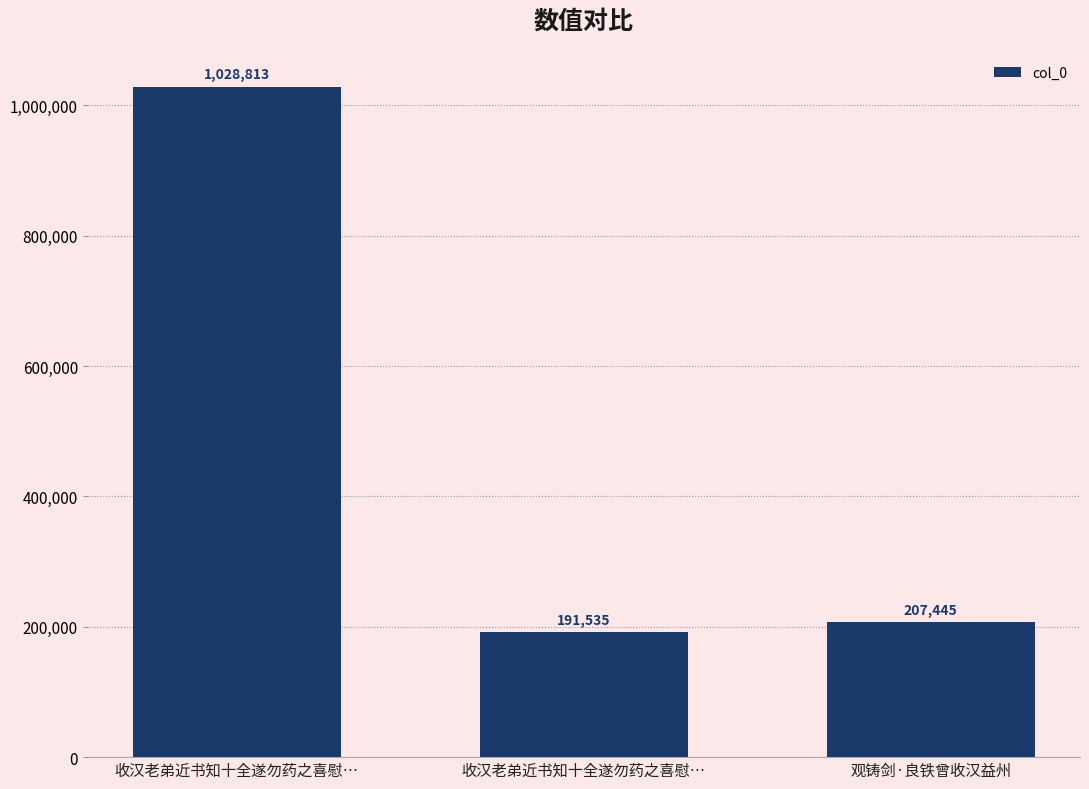

What is the ratio of the value at 收汉老弟近书知十全遂勿药之喜慰… to the value at 观铸剑·良铁曾收汉益州?

5.0